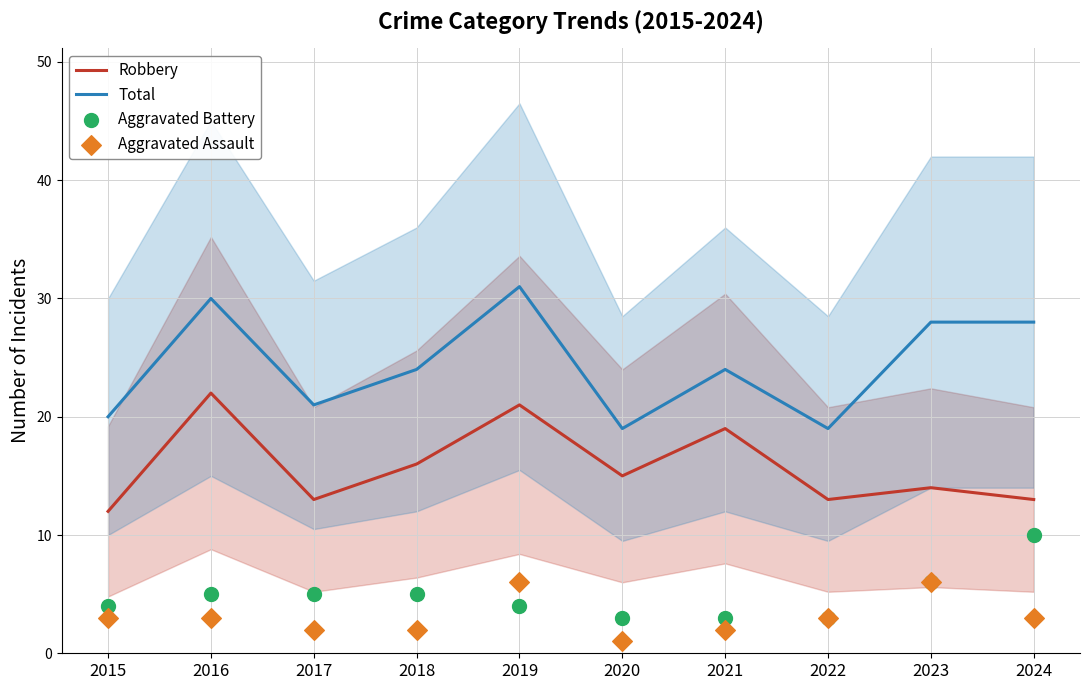

At how many categories does at least one series exceed 27?

4